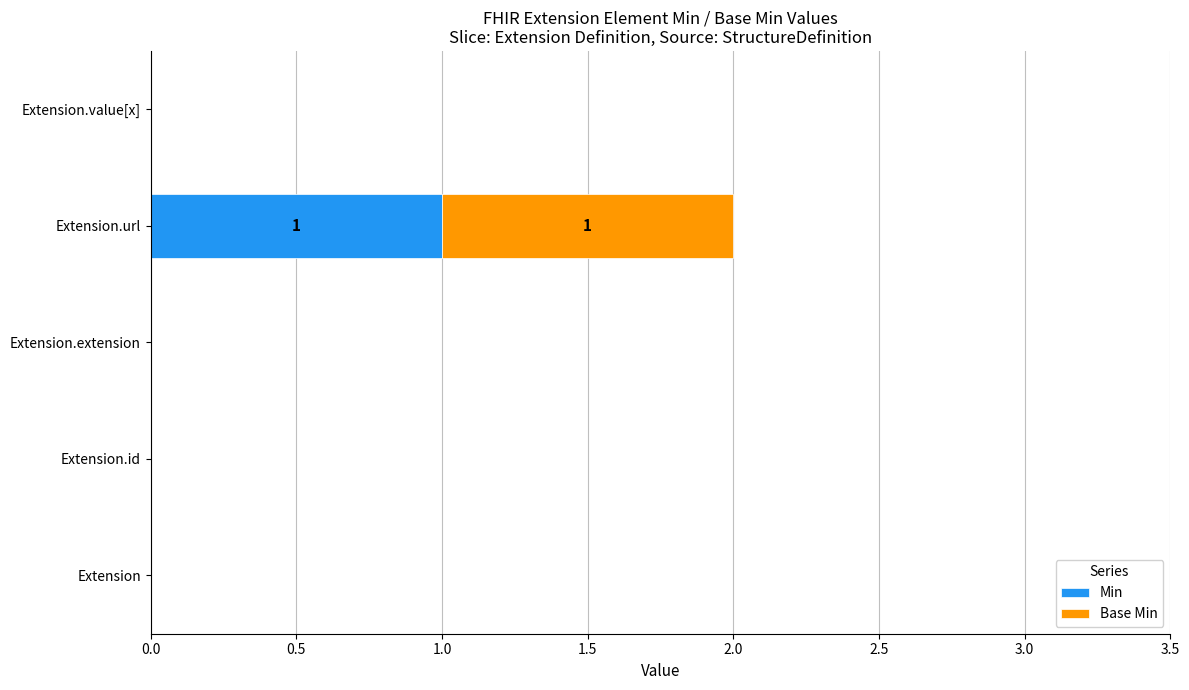

How many series are shown in this chart?

2